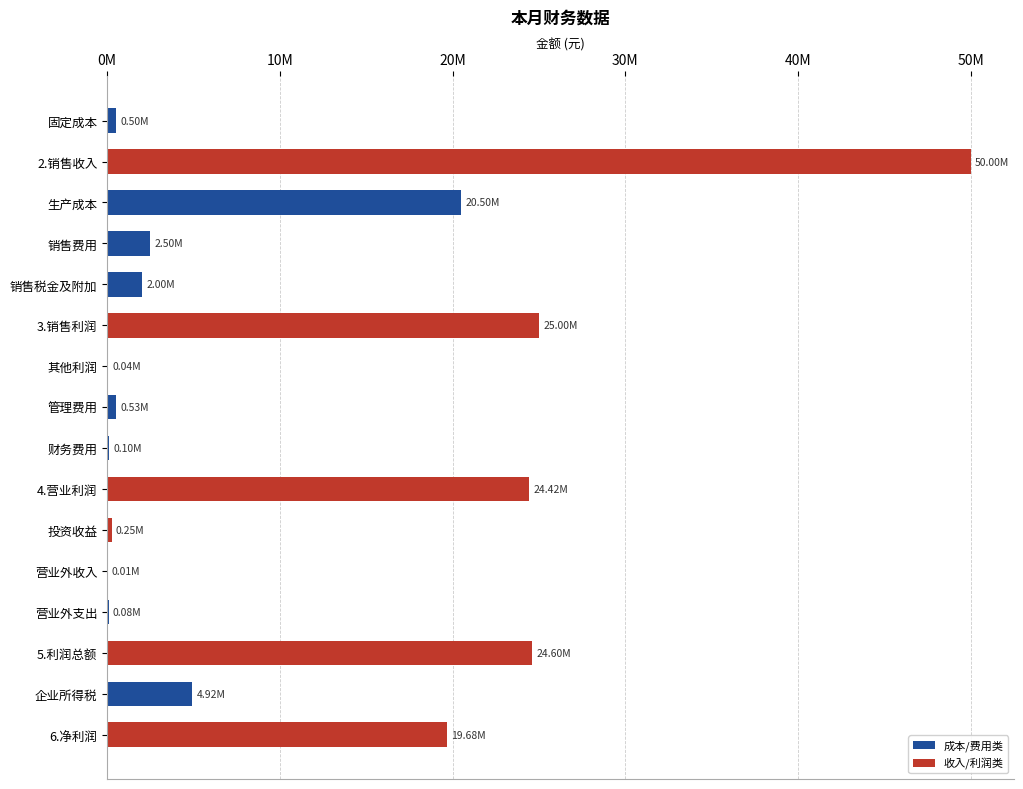

Are the bars horizontal?

Yes